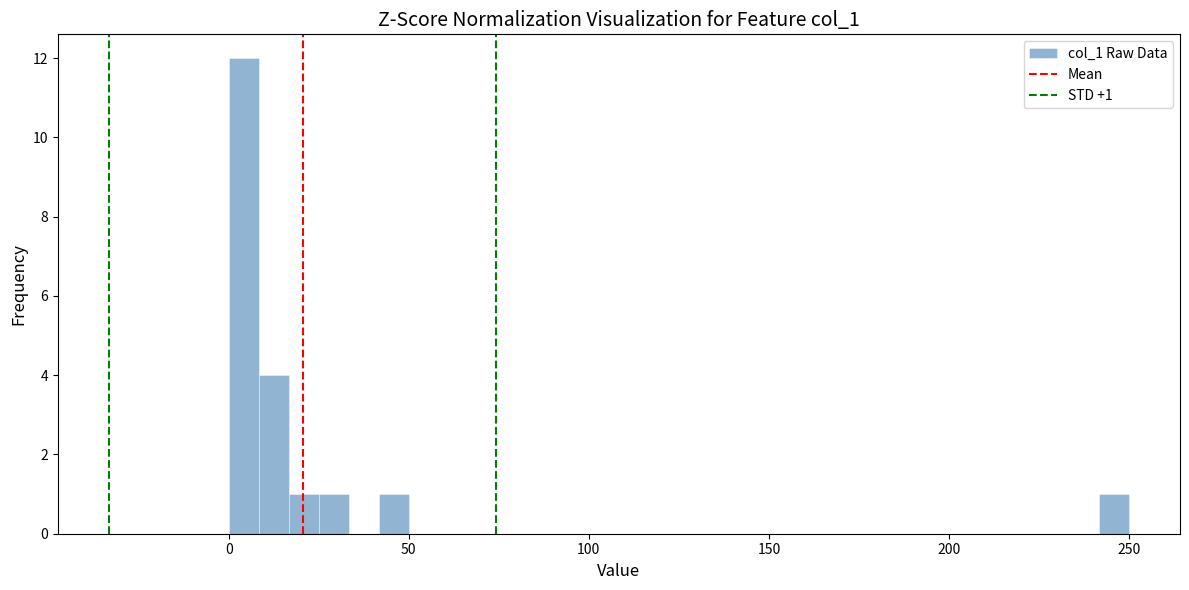

Around what value on the x-axis is the tallest bar? Give the approximate position of its centre, as read against the axis.

5